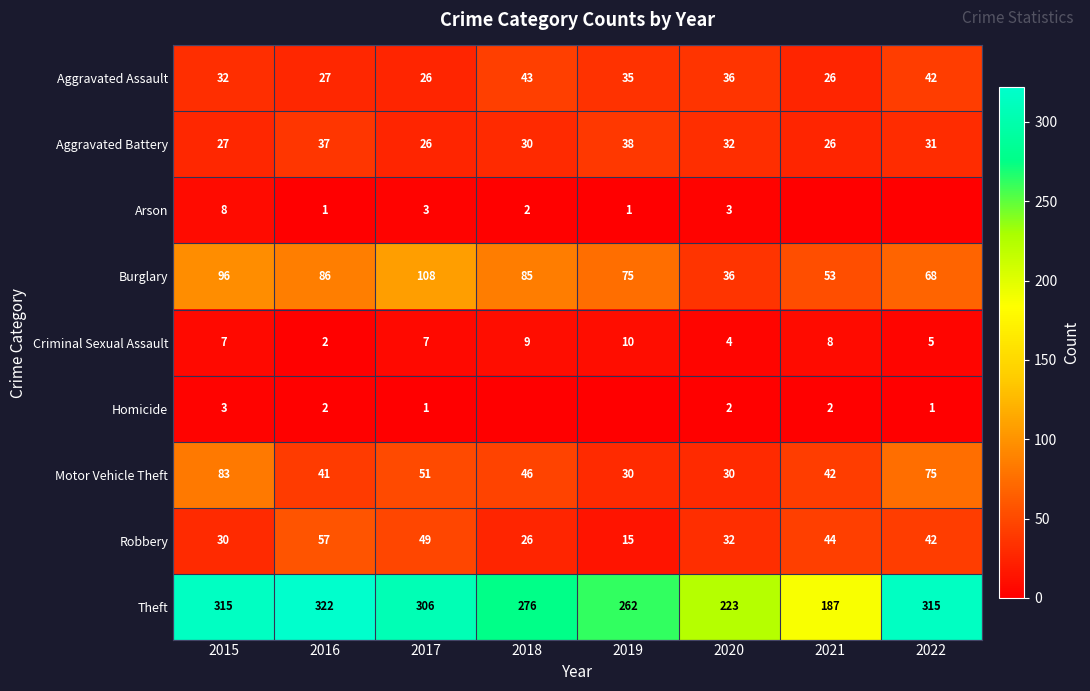

What value does the Motor Vehicle Theft series have at 2018, to the nearest 10?

50